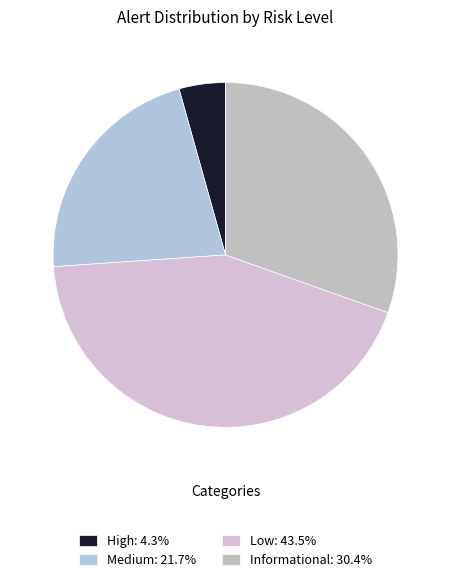

Does any single category account for the majority?

No